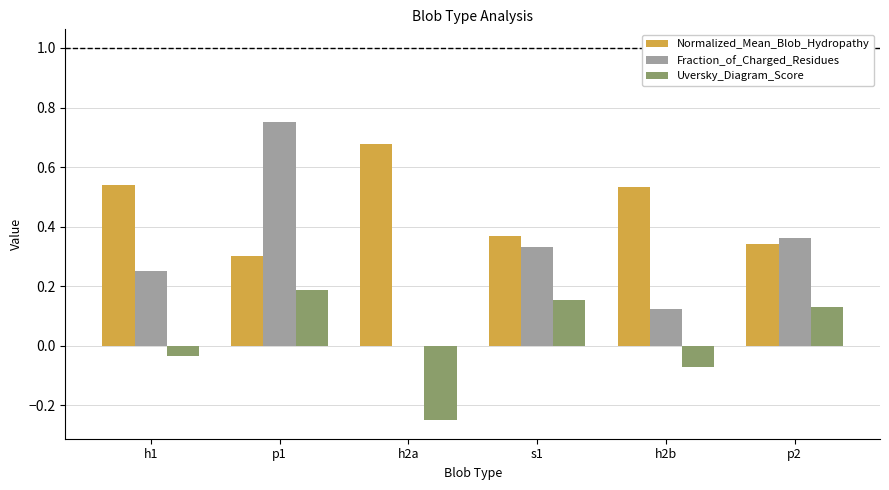

What are all the series names shown in the legend?

Normalized_Mean_Blob_Hydropathy, Fraction_of_Charged_Residues, Uversky_Diagram_Score